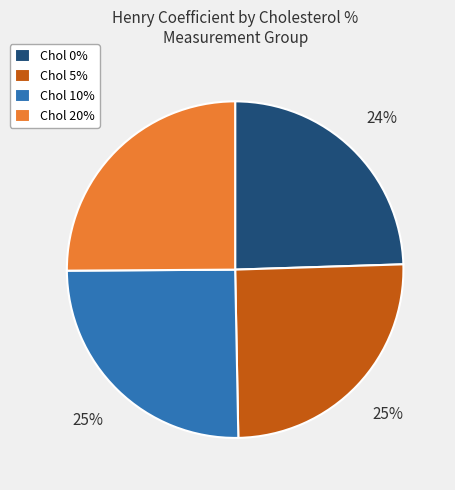

To the nearest percent, what portion does Chol 5% represent?

25%